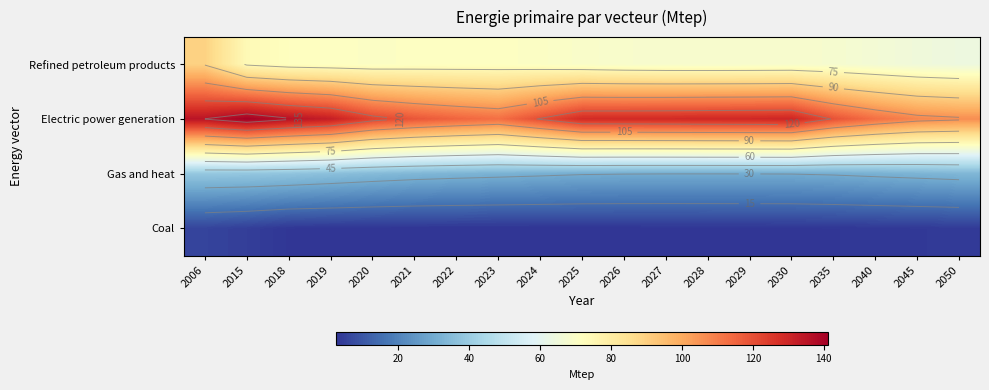

Which label corresponds to the smallest value in the chart?

2022